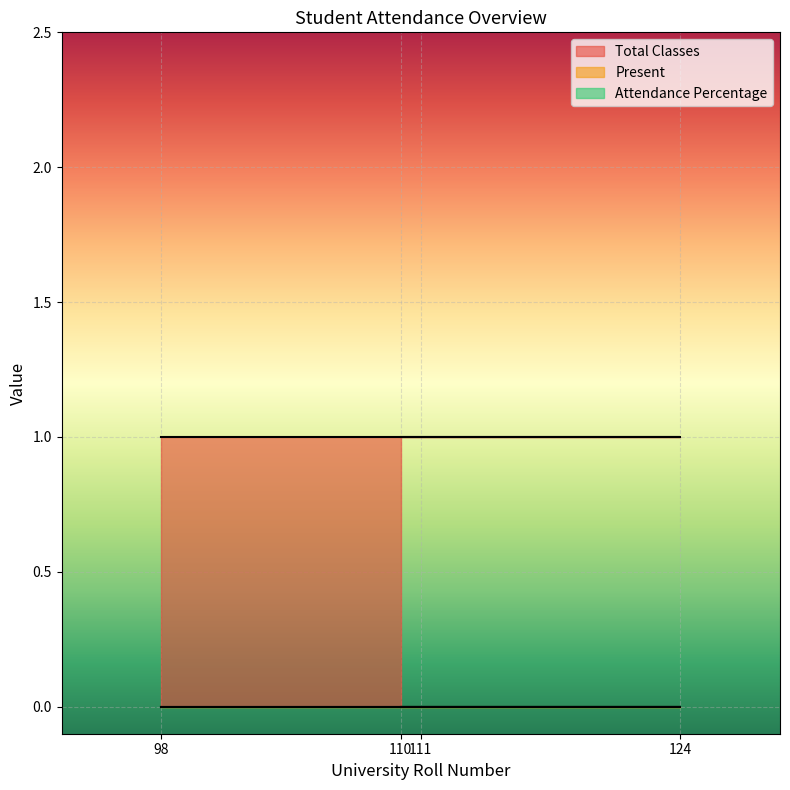

Does the chart display data point markers on the line(s)?

No